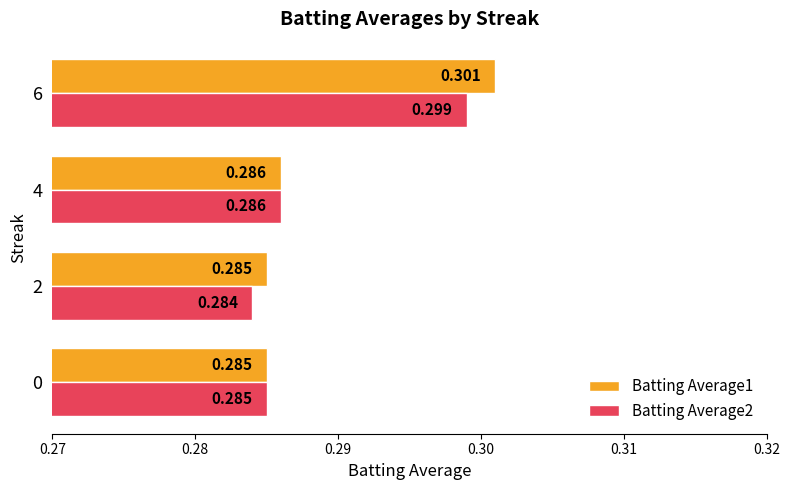

Reading right to left, transcribe all the data shown in this chart.

Batting Average1: 0.3	0.3	0.3	0.3
Batting Average2: 0.3	0.3	0.3	0.3